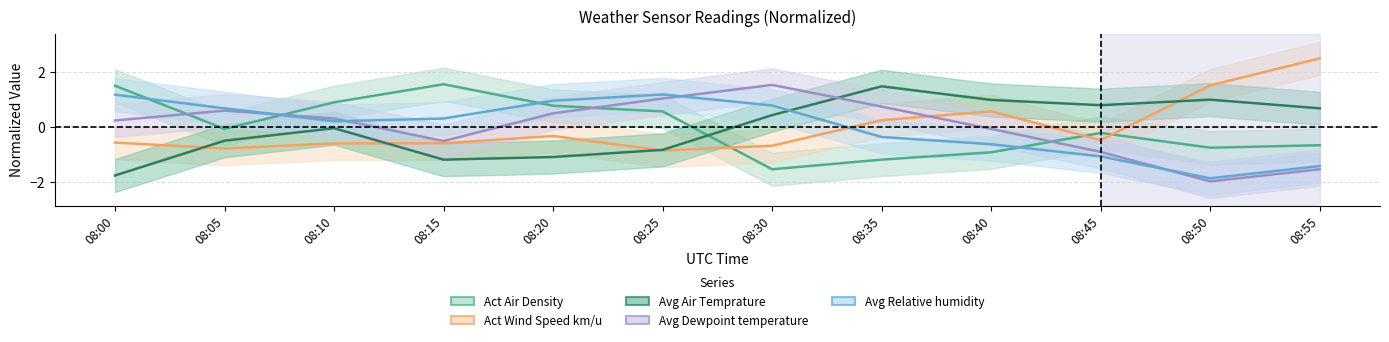

What is the minimum value shown in the chart?

-2.0